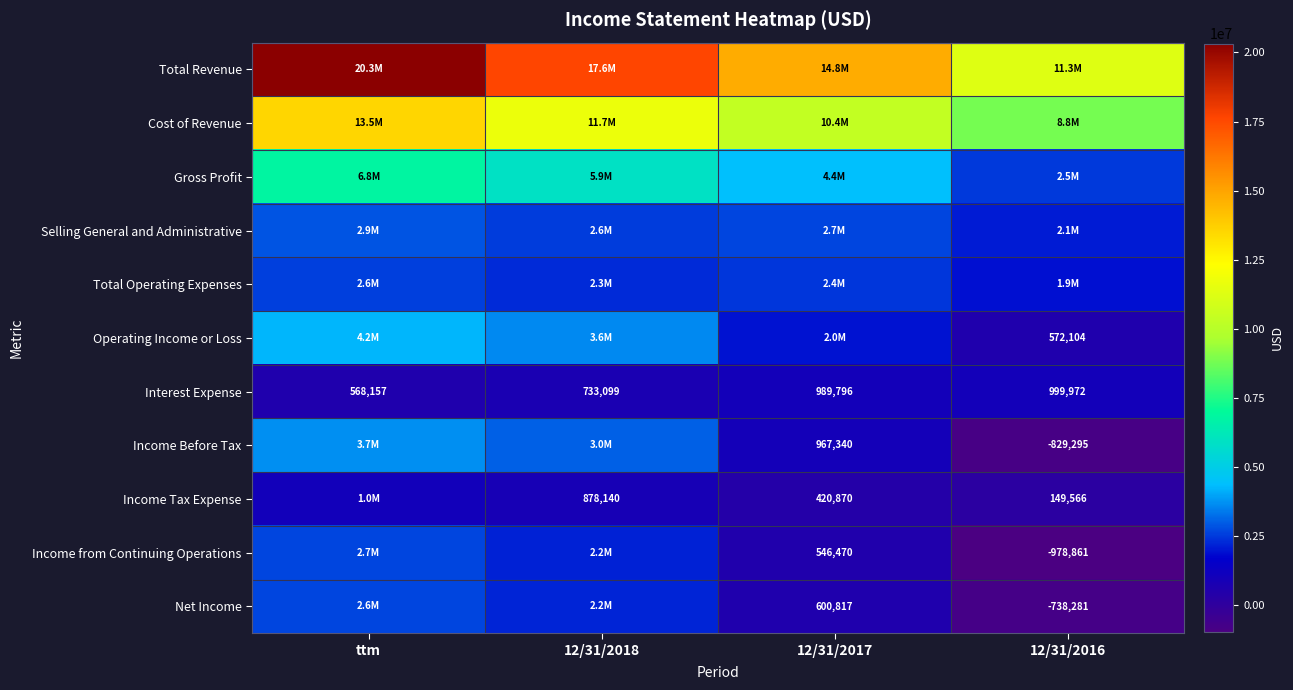

Which has a higher value, 12/31/2017 or 12/31/2016?

12/31/2017